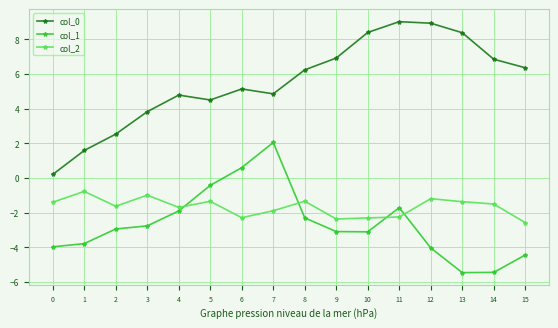

What is the difference between the maximum and minimum values in the col_2 series?

1.8